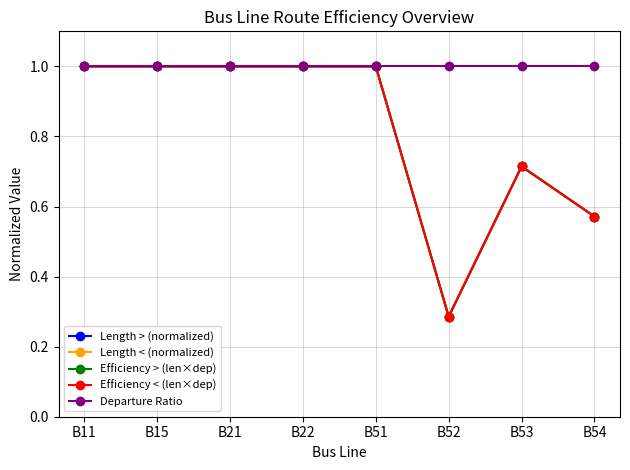

Does the chart have visible grid lines?

Yes